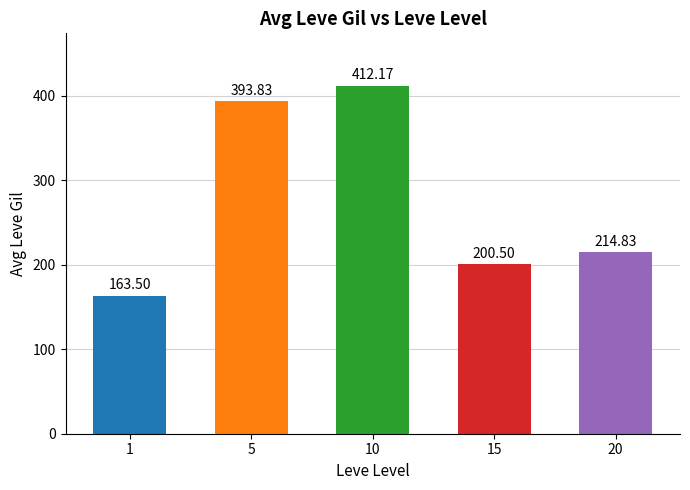

What is the change in value from 1 to 20?

+51.3